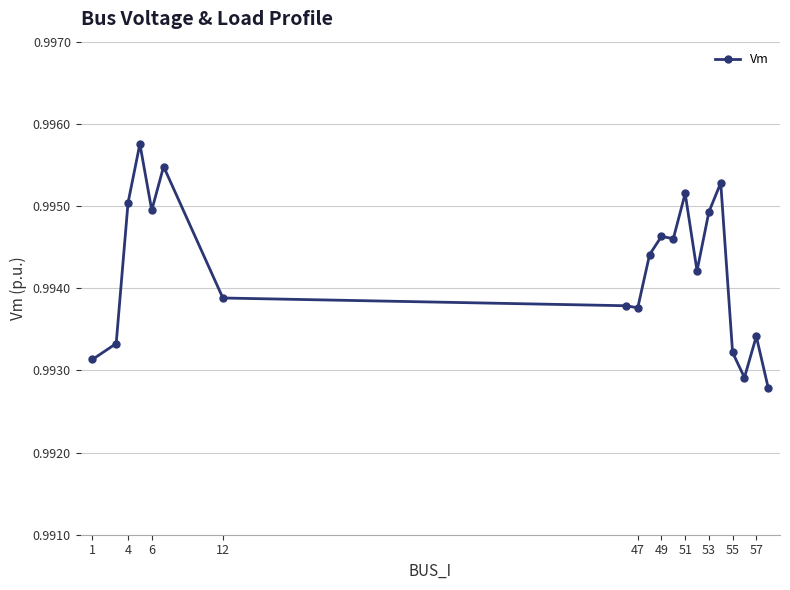

How many data points does each series have?

20